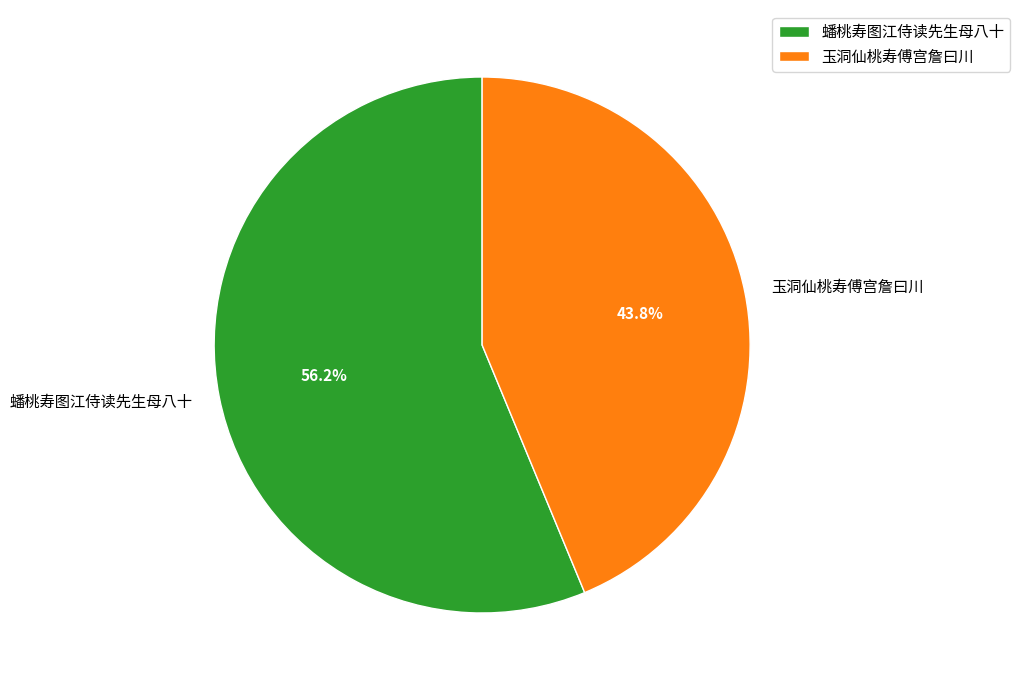

What is the largest slice in the pie chart?

蟠桃寿图江侍读先生母八十